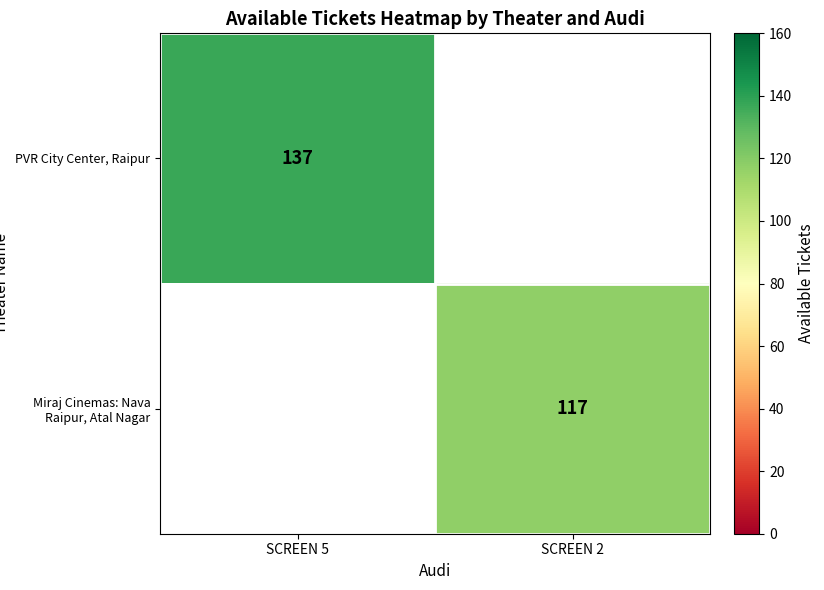

True or false: Miraj Cinemas: Nava Raipur, Atal Nagar has a value of 30 at SCREEN 2.

False